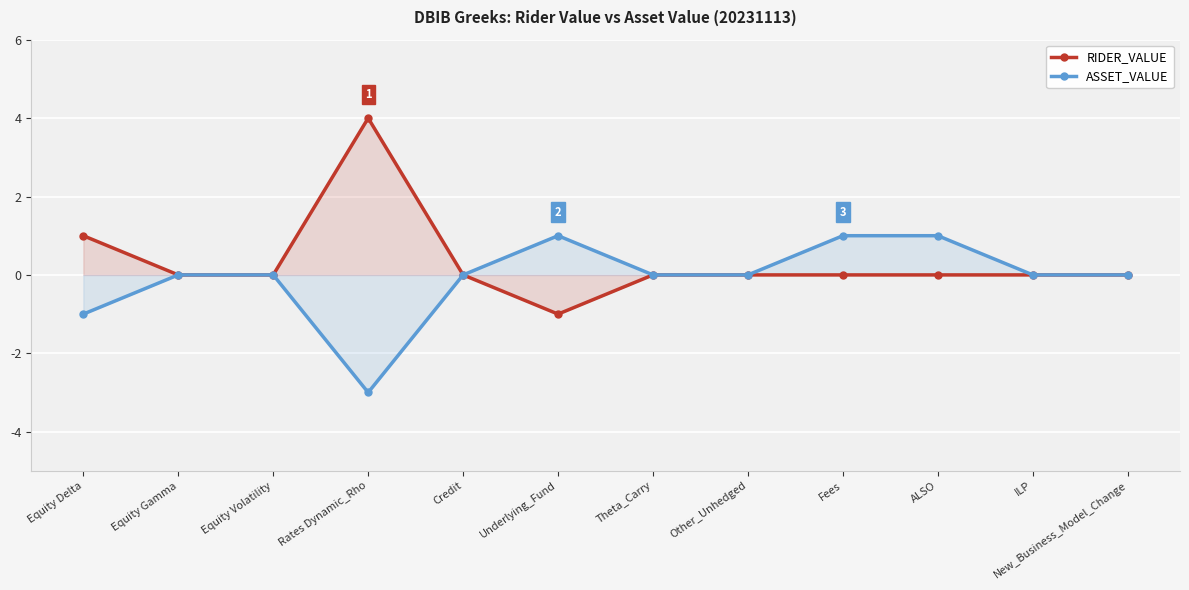

List the labels in order of RIDER_VALUE value, largest first.

Rates Dynamic_Rho, Equity Delta, Equity Gamma, Equity Volatility, Credit, Theta_Carry, Other_Unhedged, Fees, ALSO, ILP, New_Business_Model_Change, Underlying_Fund